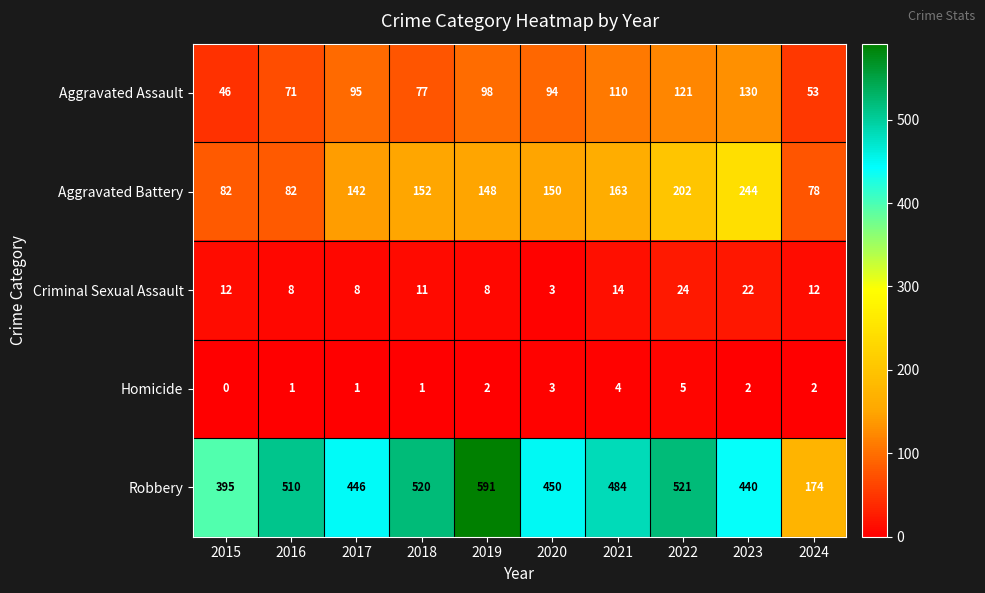

What value does the Robbery series have at 2018?

520